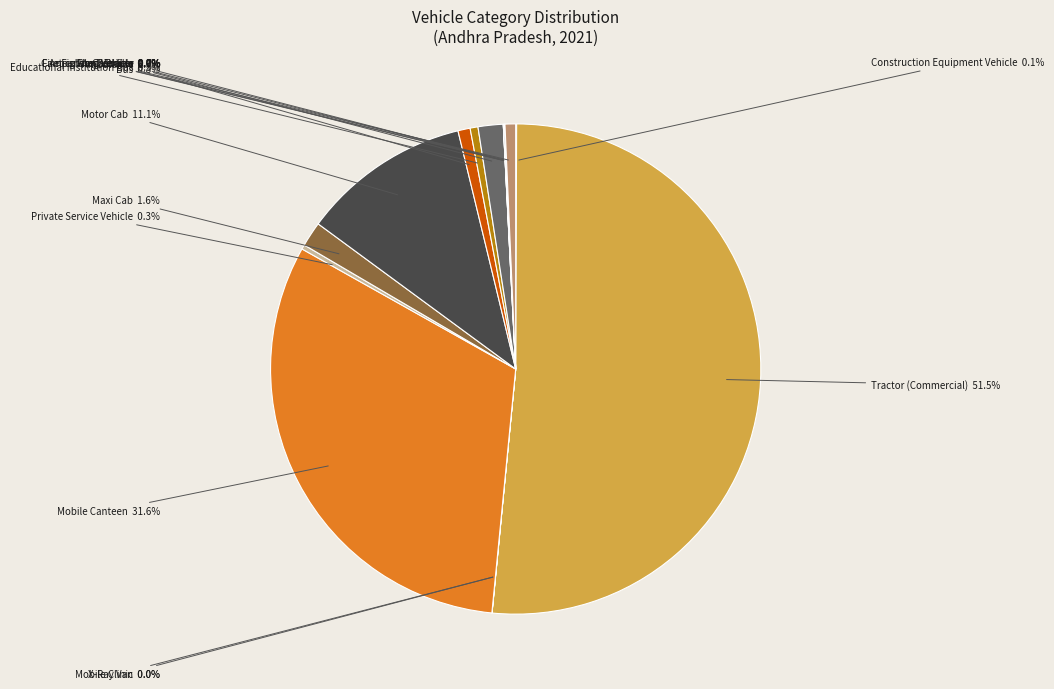

What portion of the pie excludes Mobile Canteen?

68.4%